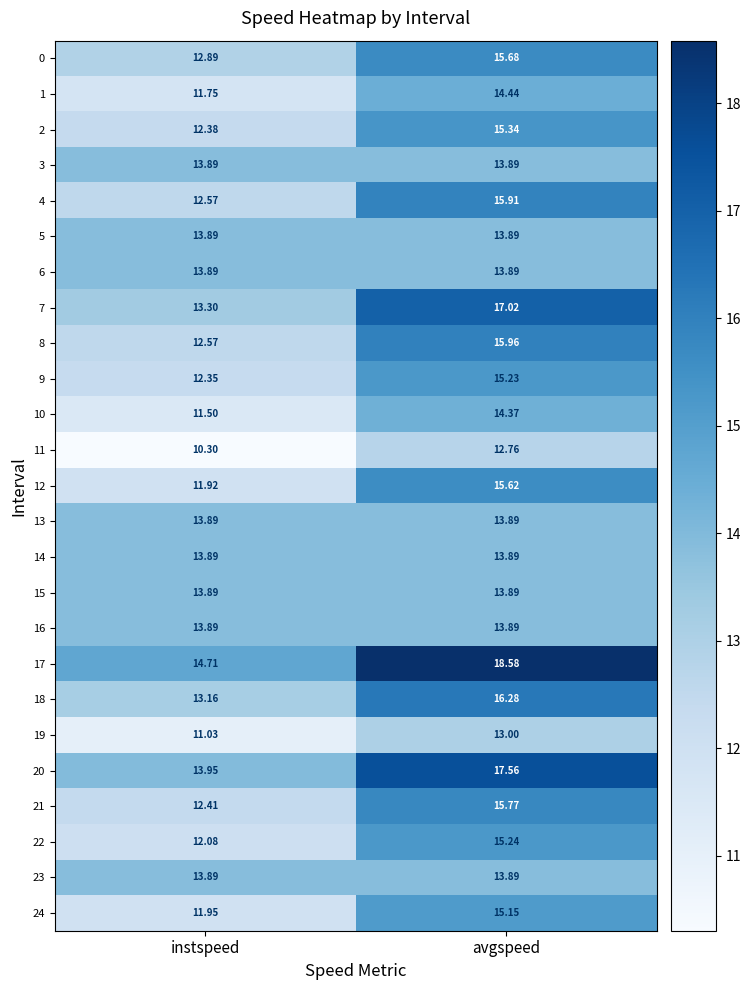

What is the total value across all series at avgspeed?

375.0